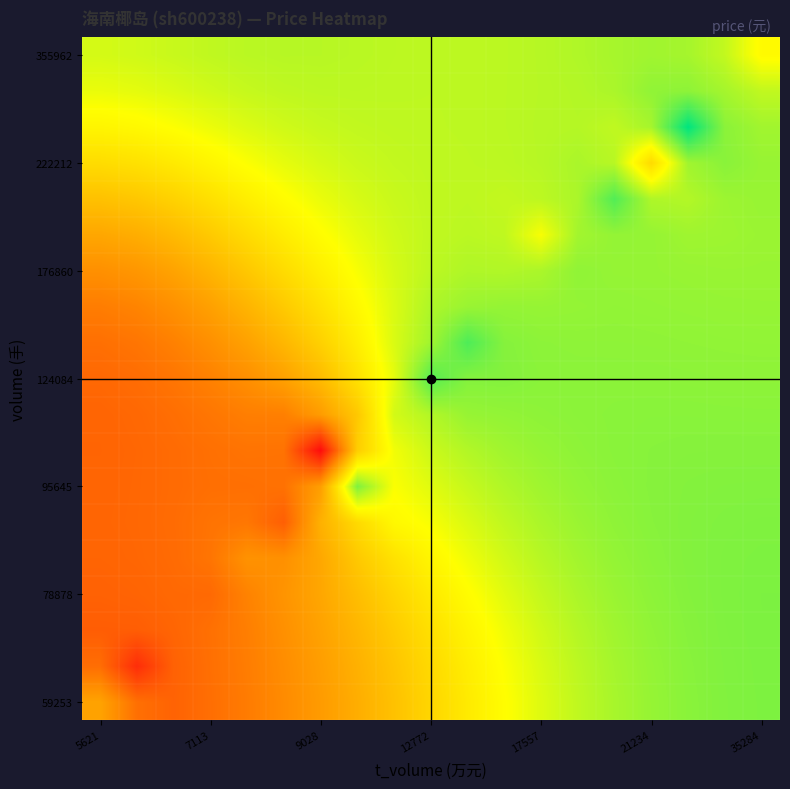

How many distinct data groups are displayed?

19